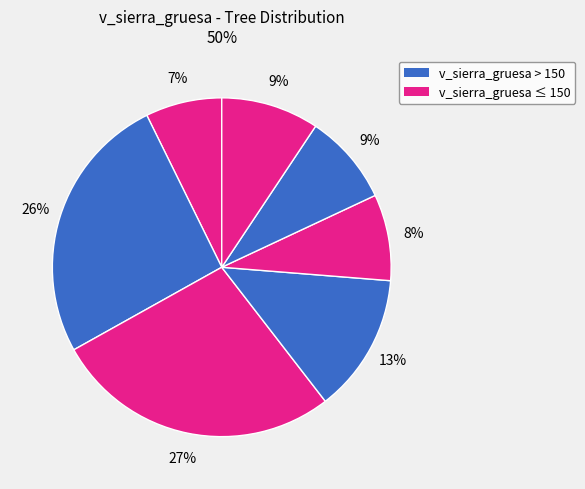

How many segments does this pie chart have?

7